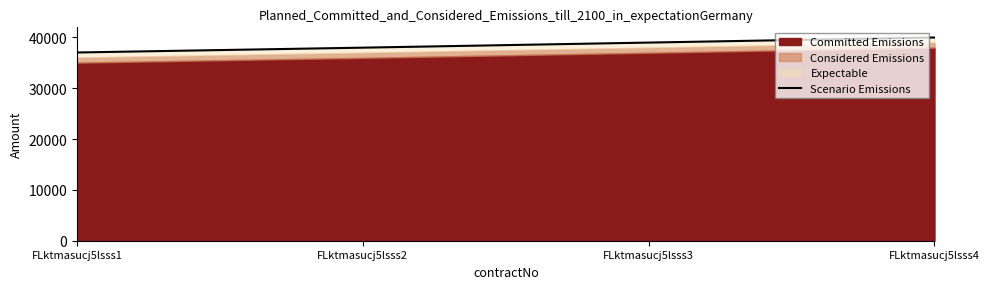

The value at FLktmasucj5lsss3 is 39000. True or false?

True